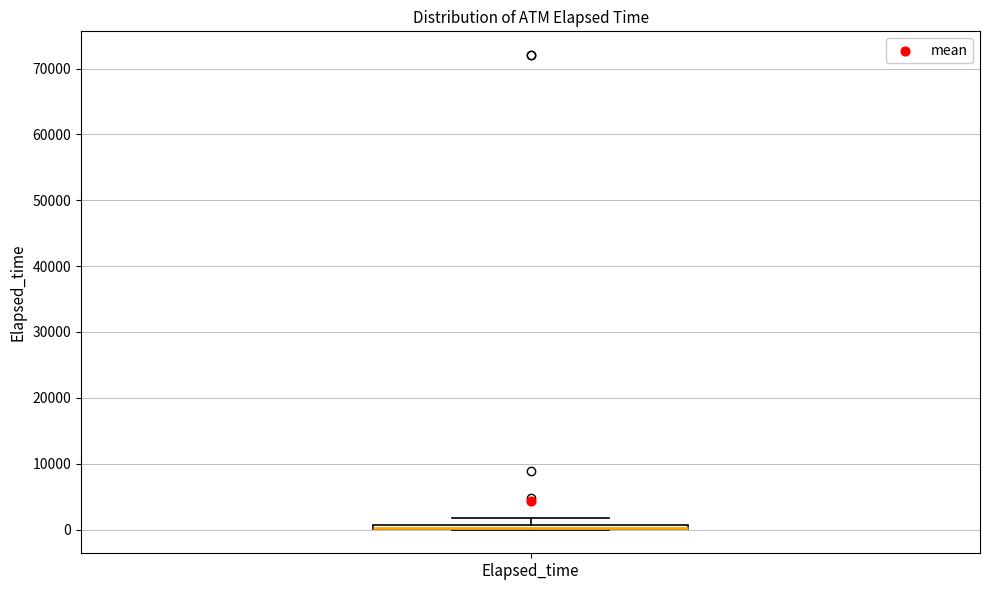

Where is the lower edge of the box for Elapsed_time on the y-axis? The values are not printed on the chart, so give them approximately, as read against the axis.

0